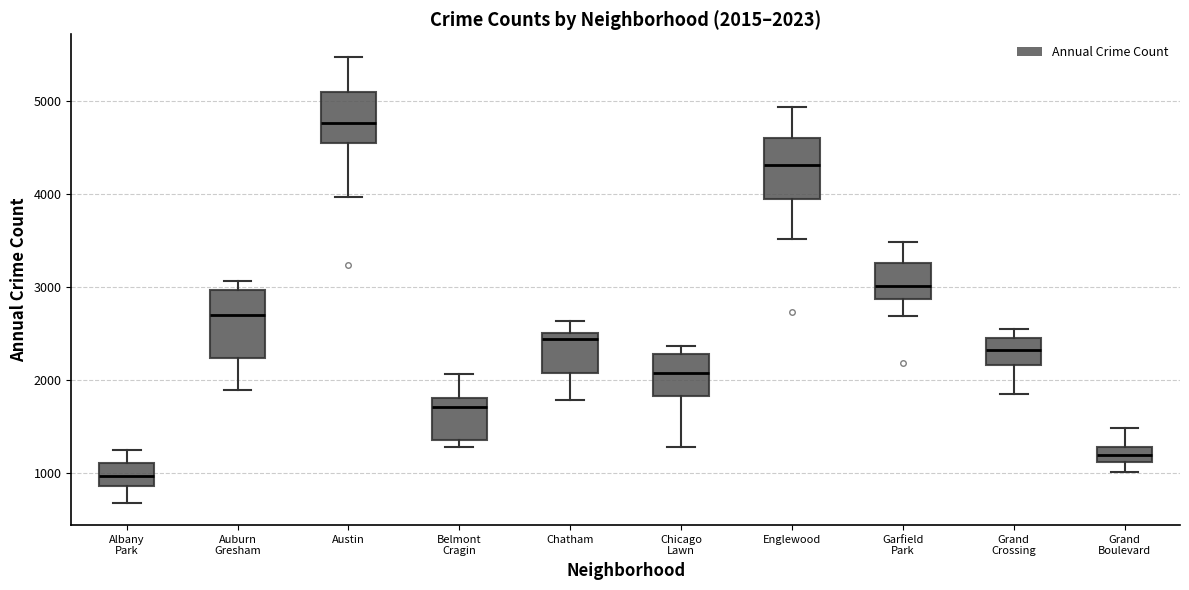

Which box's median line is the highest?

Austin